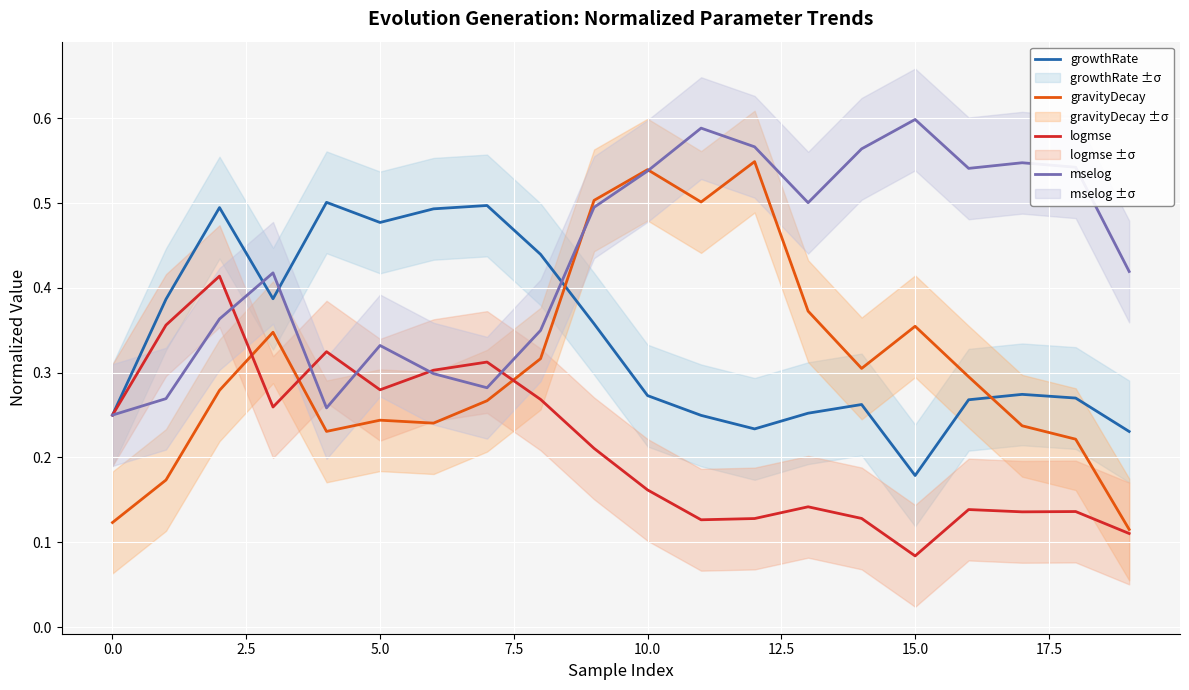

List the series in order of their peak value, highest first.

mselog, gravityDecay, growthRate, logmse